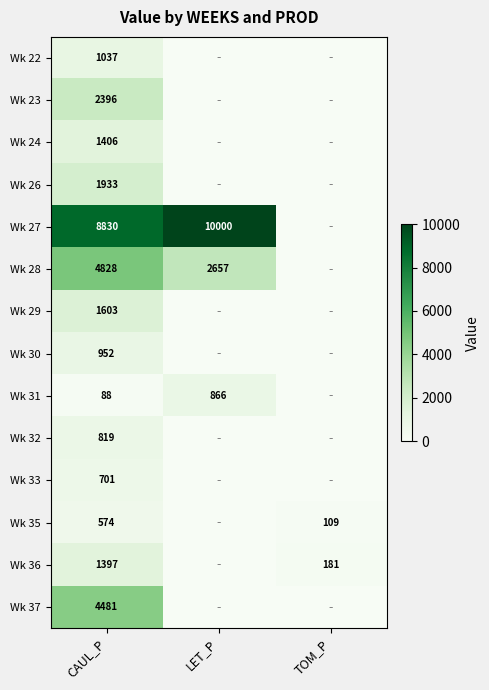

At which category is the sum across all series the highest?

CAUL_P